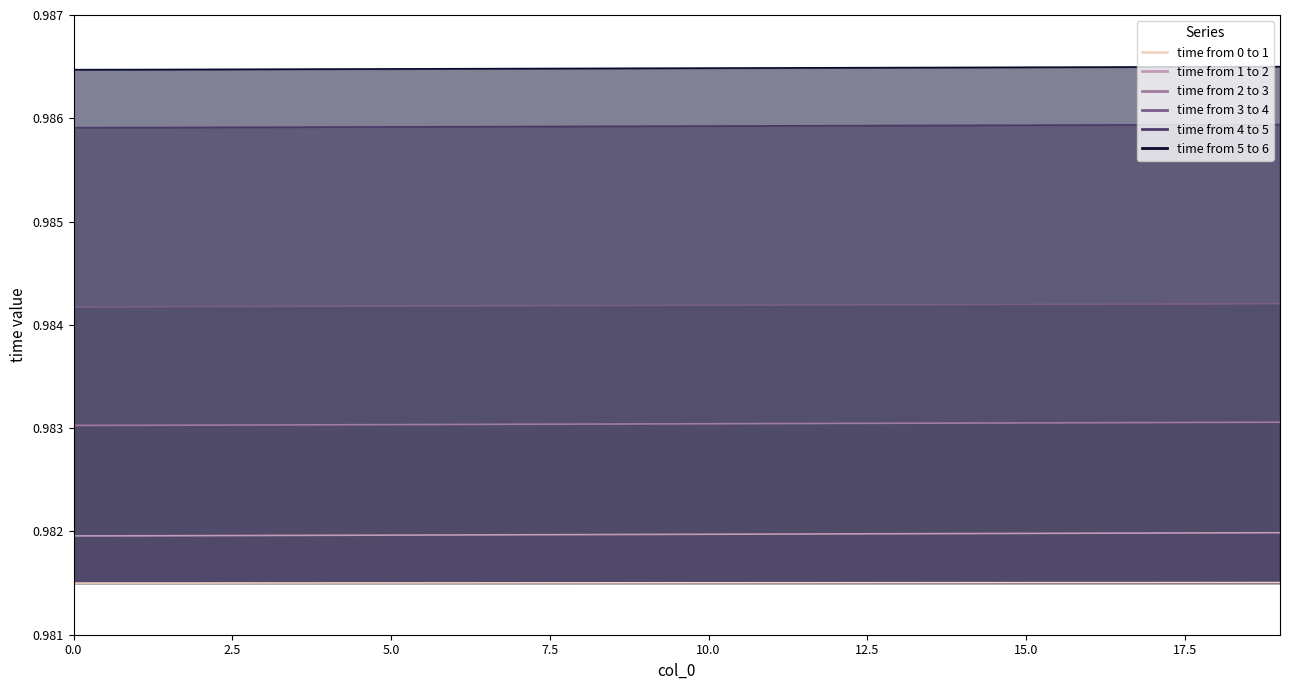

What is the average value of the time from 5 to 6 series?

1.0